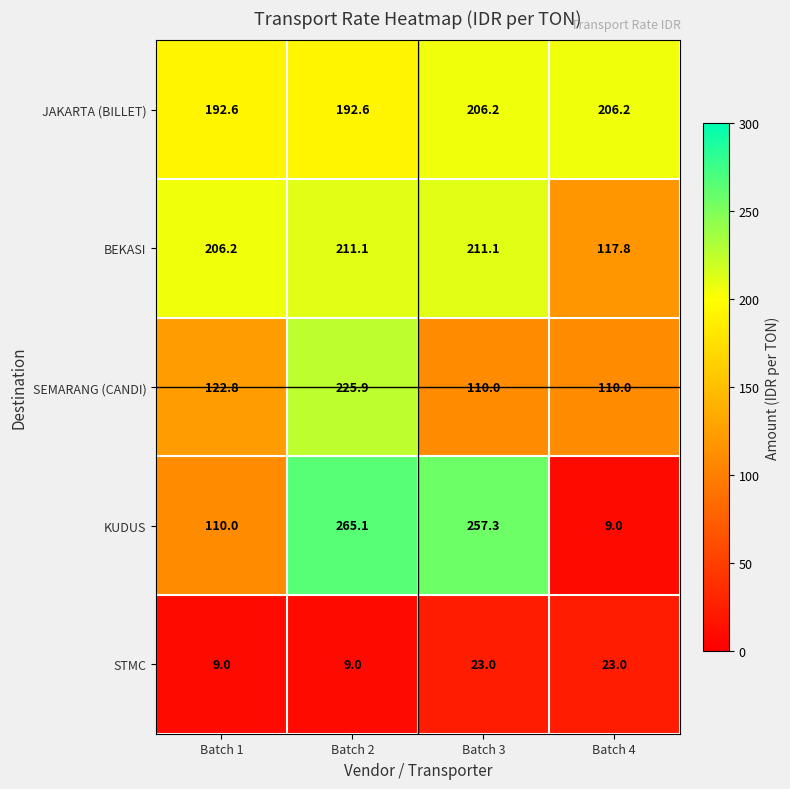

What is the lowest value of the STMC series?

9.0